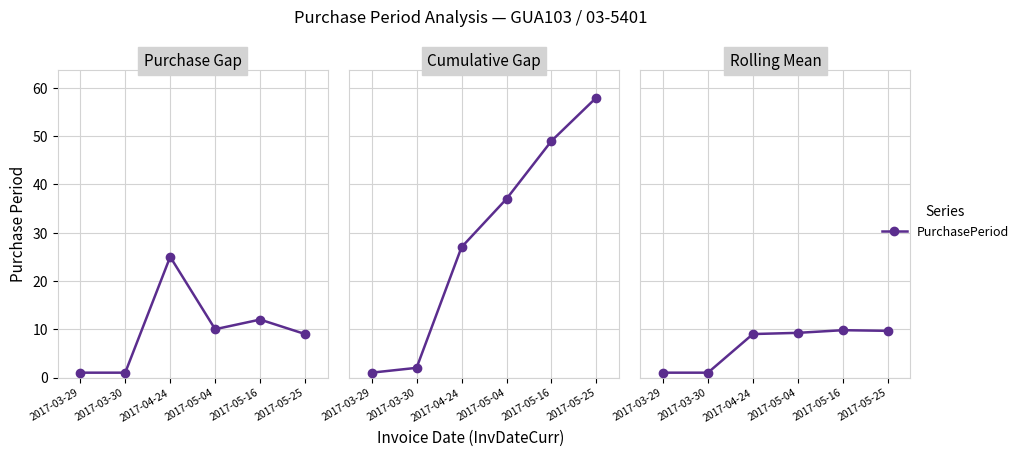

The value at 2017-03-29 is 1.7. True or false?

False